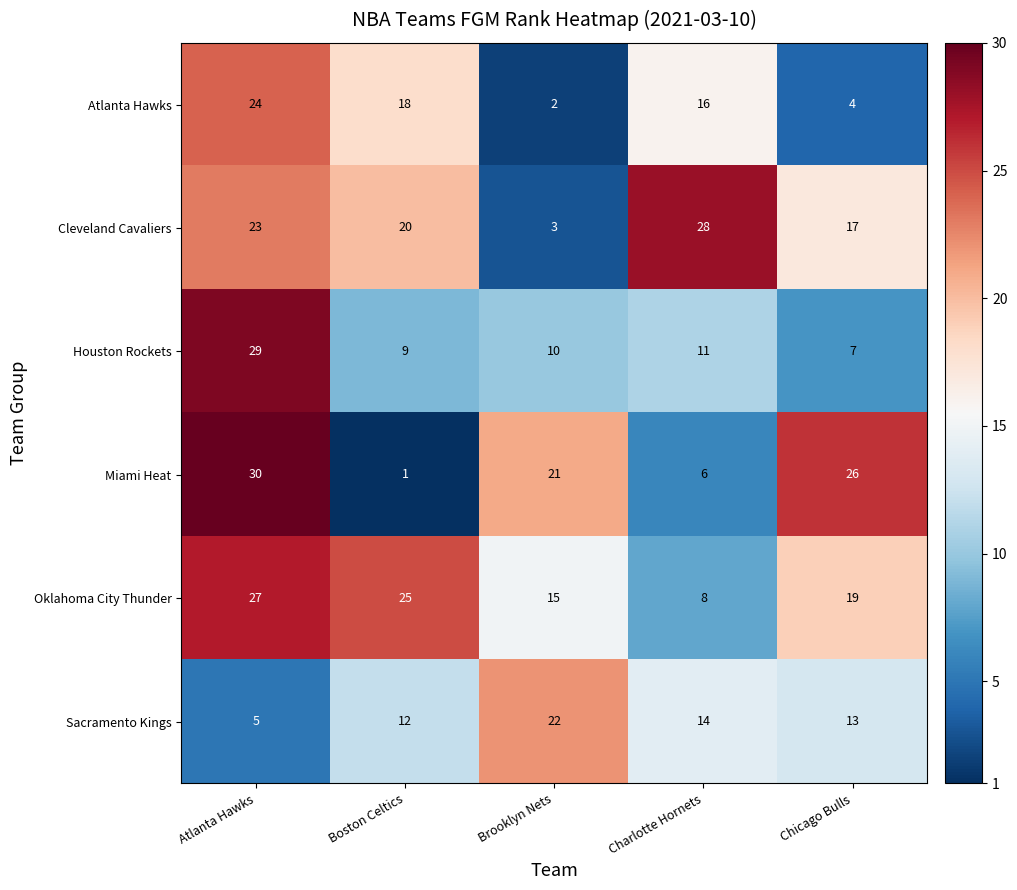

What is the difference between the maximum and second lowest values in the Oklahoma City Thunder series?

12